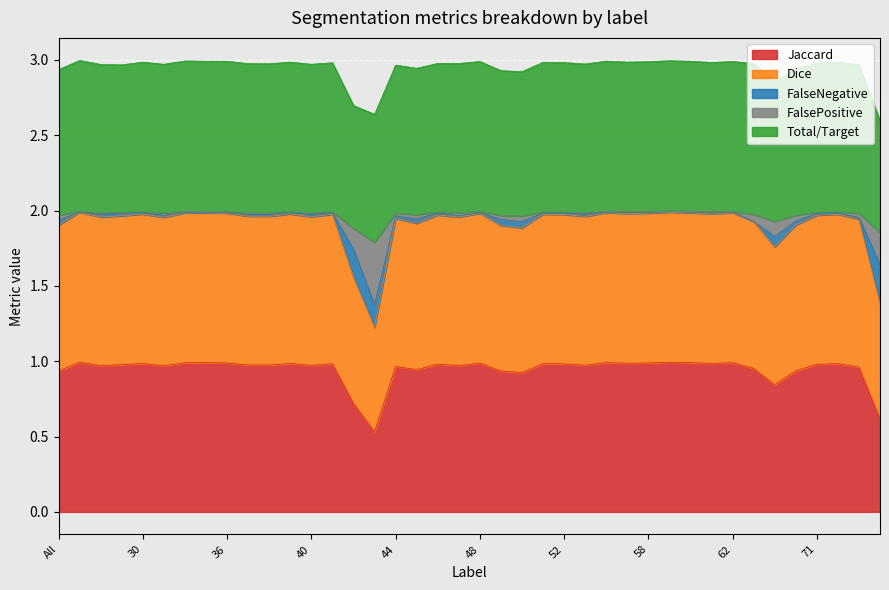

Where is Jaccard nearest to the value 0?

43